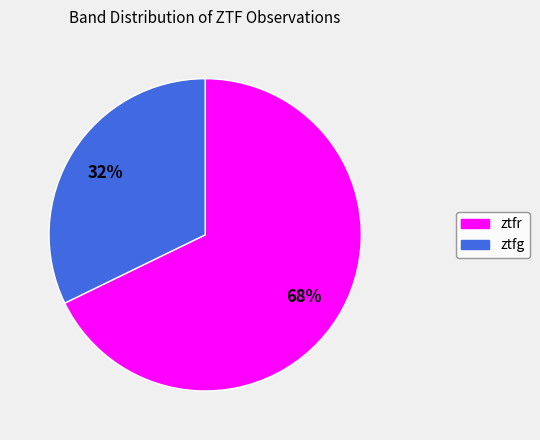

Approximately how many times larger is the value at ztfg compared to ztfr?

0.5